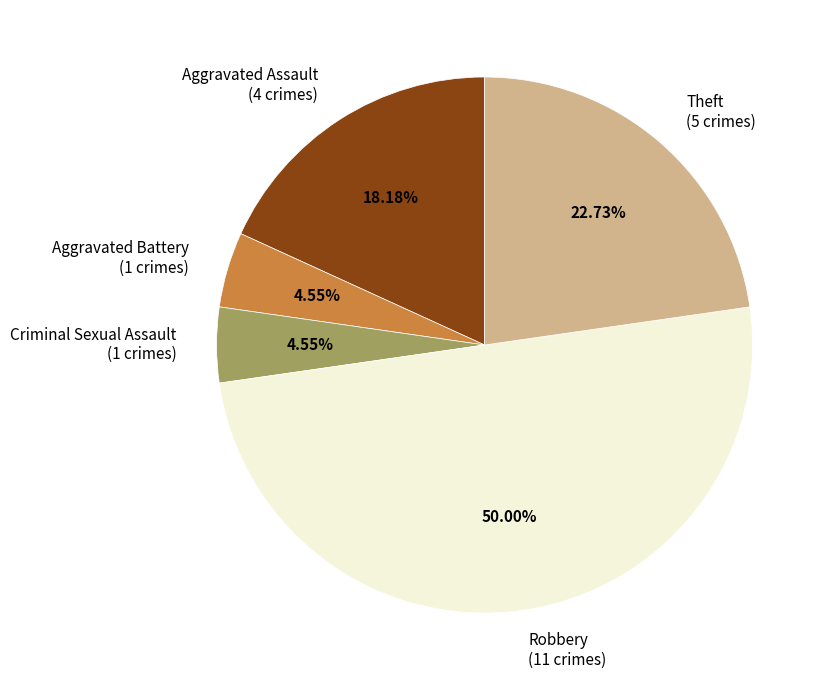

What percentage is the Robbery slice, to the nearest percent?

50%